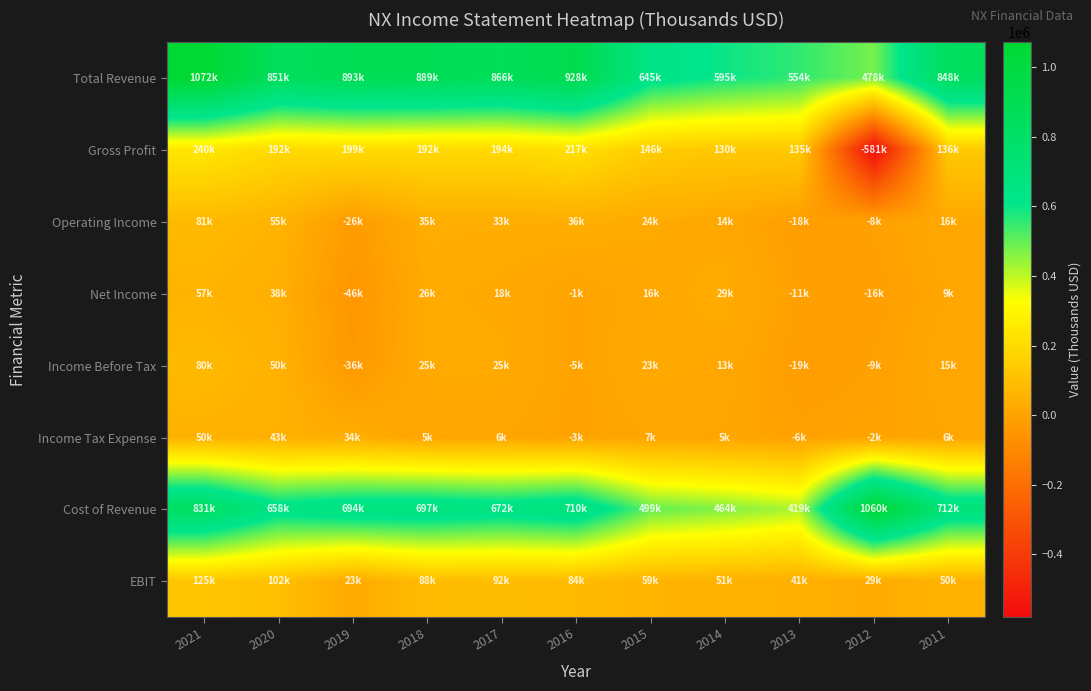

Count the number of categories in the chart.

11